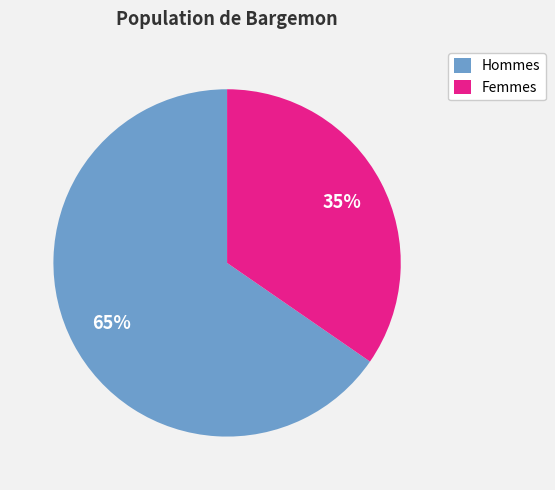

To the nearest percent, what is the combined percentage of Femmes and Hommes?

100%